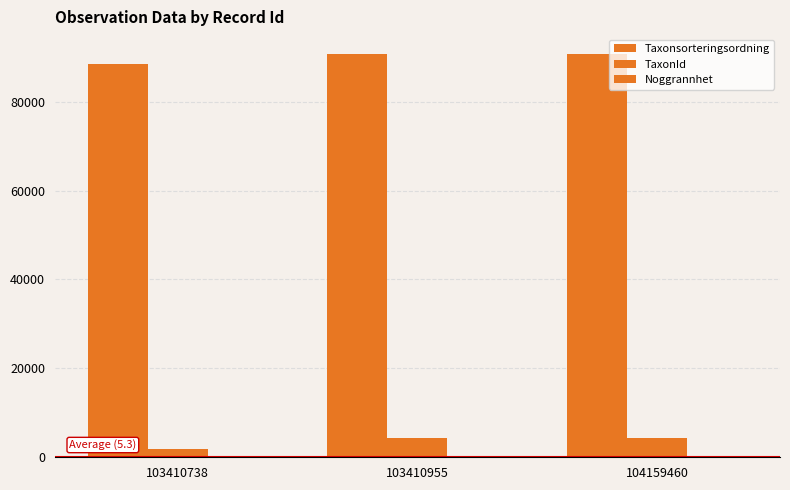

Does the chart contain stacked bars?

No